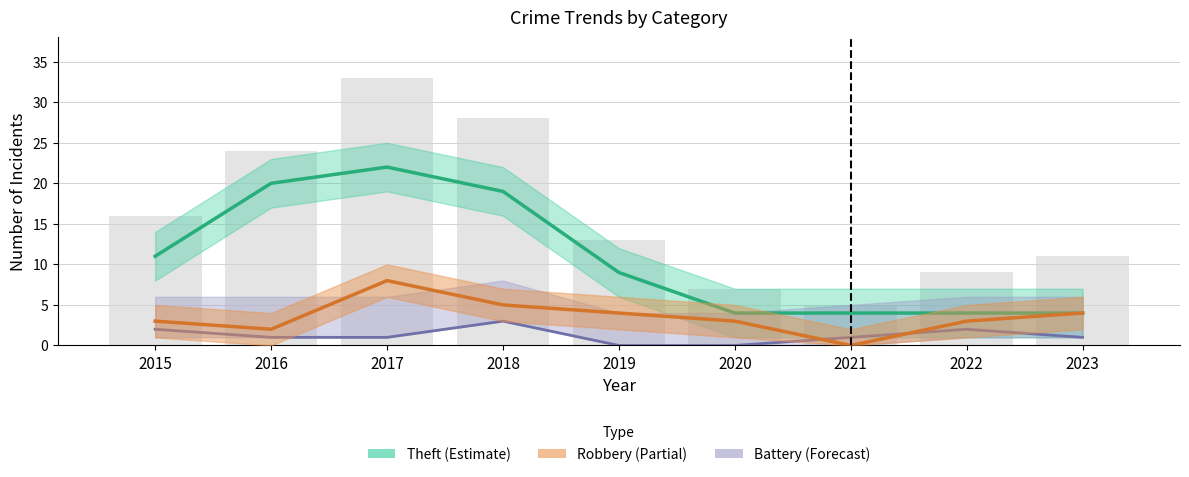

Rank the categories by Battery (Forecast) value from lowest to highest.

2019, 2020, 2016, 2017, 2021, 2023, 2015, 2022, 2018